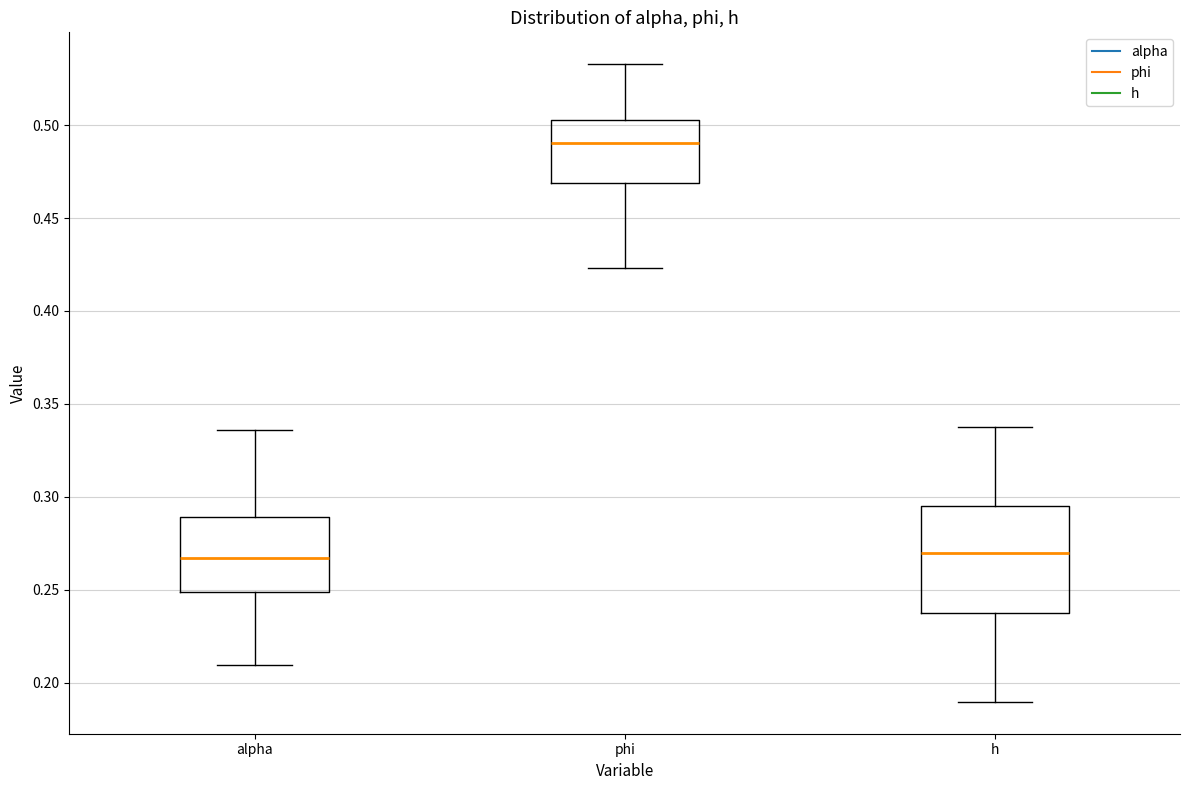

Reading left to right, read every box against the y-axis: the position of its median line, the range the box covers, and the ends of its whiskers. The values are not printed on the chart, so give them approximately, as read against the axis.

alpha: median 0.265, box 0.250 to 0.290, whiskers 0.210 to 0.335
phi: median 0.490, box 0.470 to 0.505, whiskers 0.425 to 0.535
h: median 0.270, box 0.240 to 0.295, whiskers 0.190 to 0.340